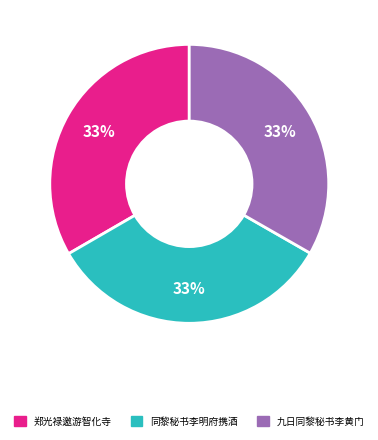

Does any single category account for the majority?

No